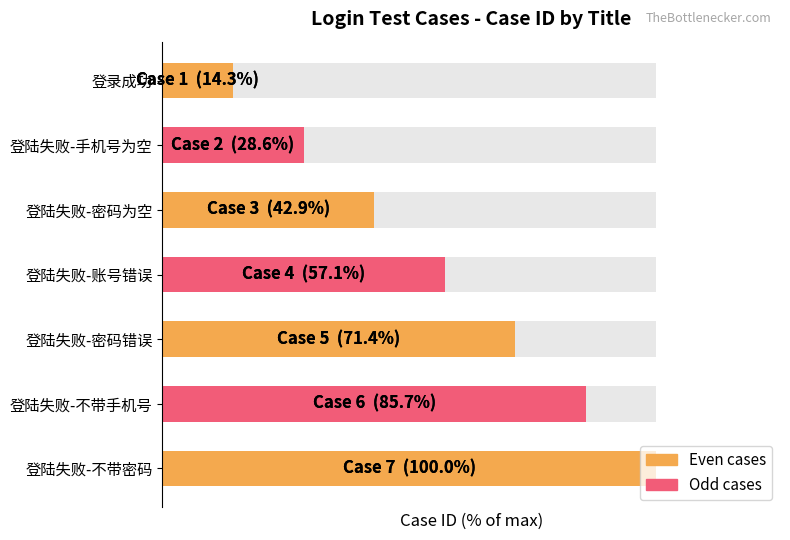

What is the value of the 3rd bar from the left?

42.9